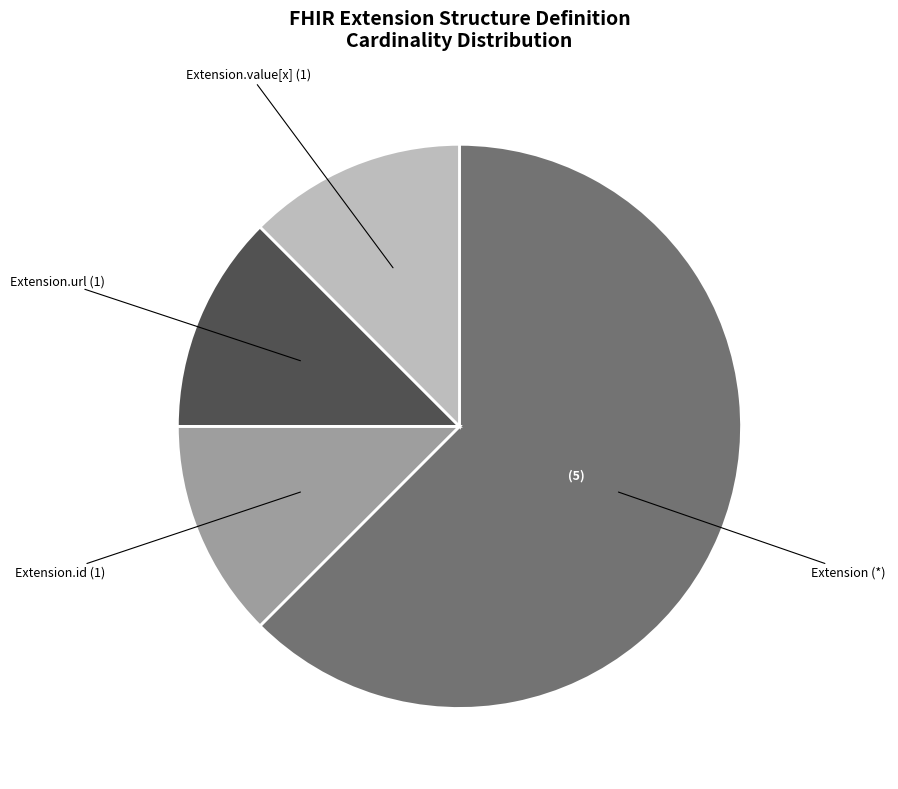

Does any single category account for the majority?

Yes